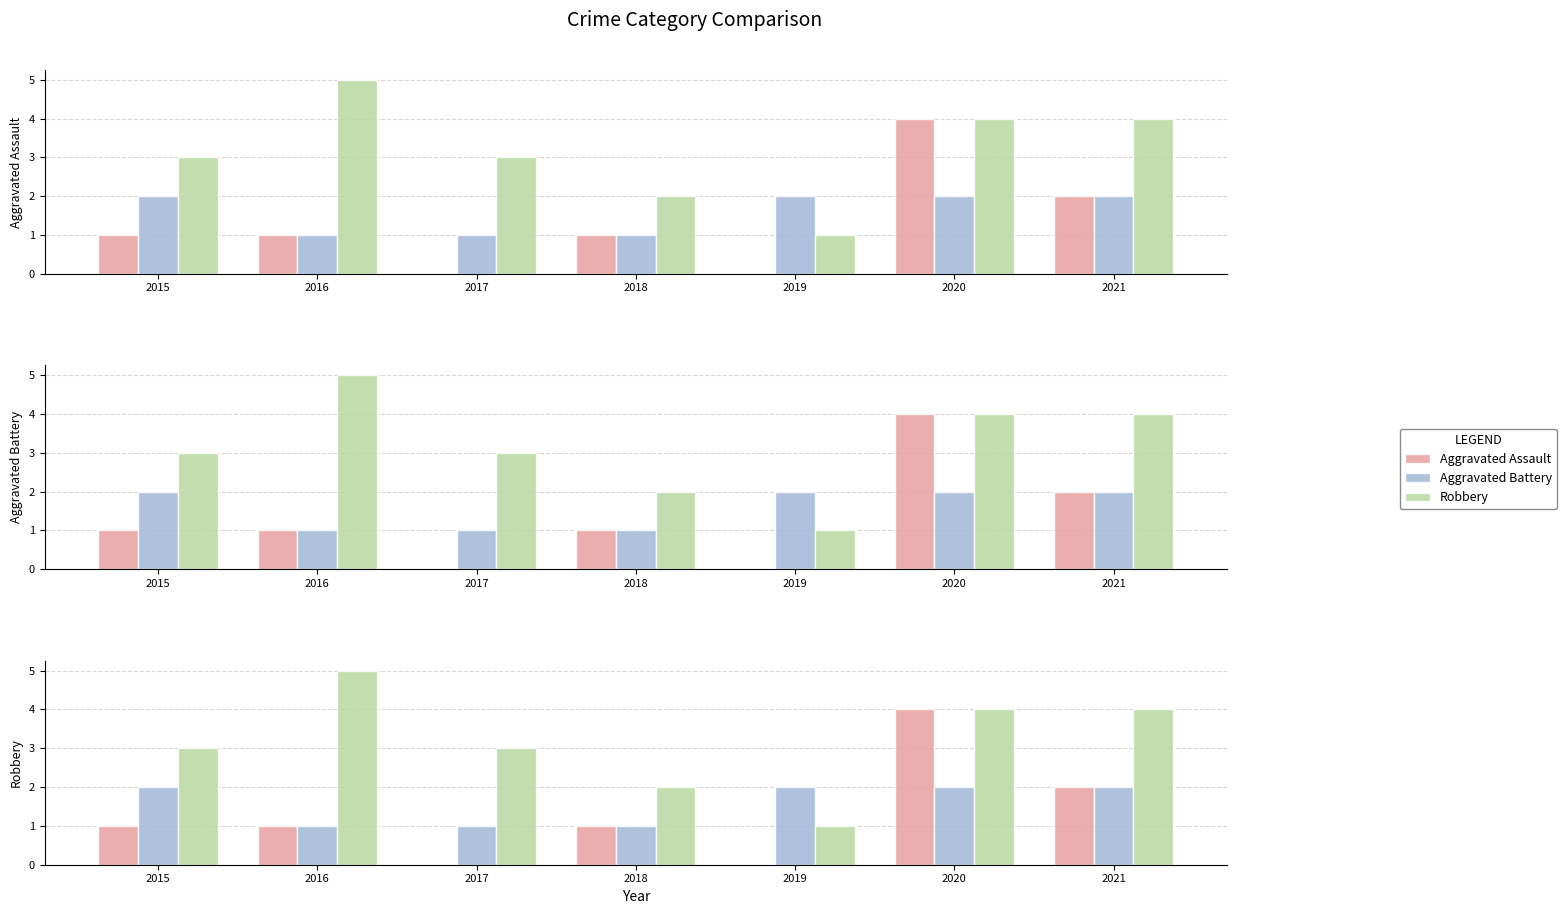

What are all the series names shown in the legend?

Aggravated Assault, Aggravated Battery, Robbery